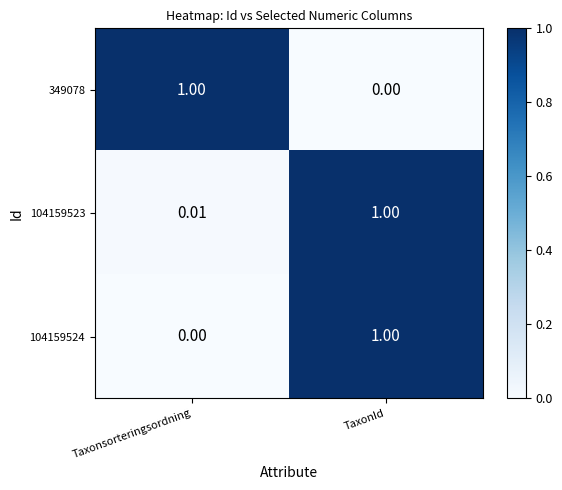

At which label is 104159523 closest to 0?

Taxonsorteringsordning